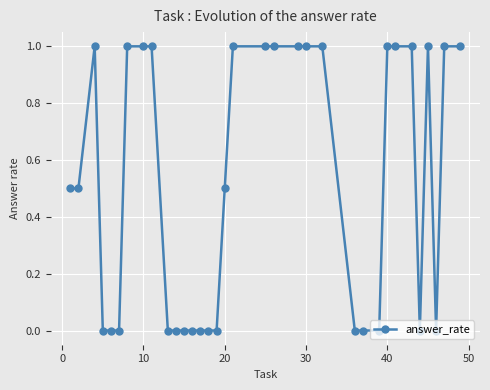

What is the average value?

0.5